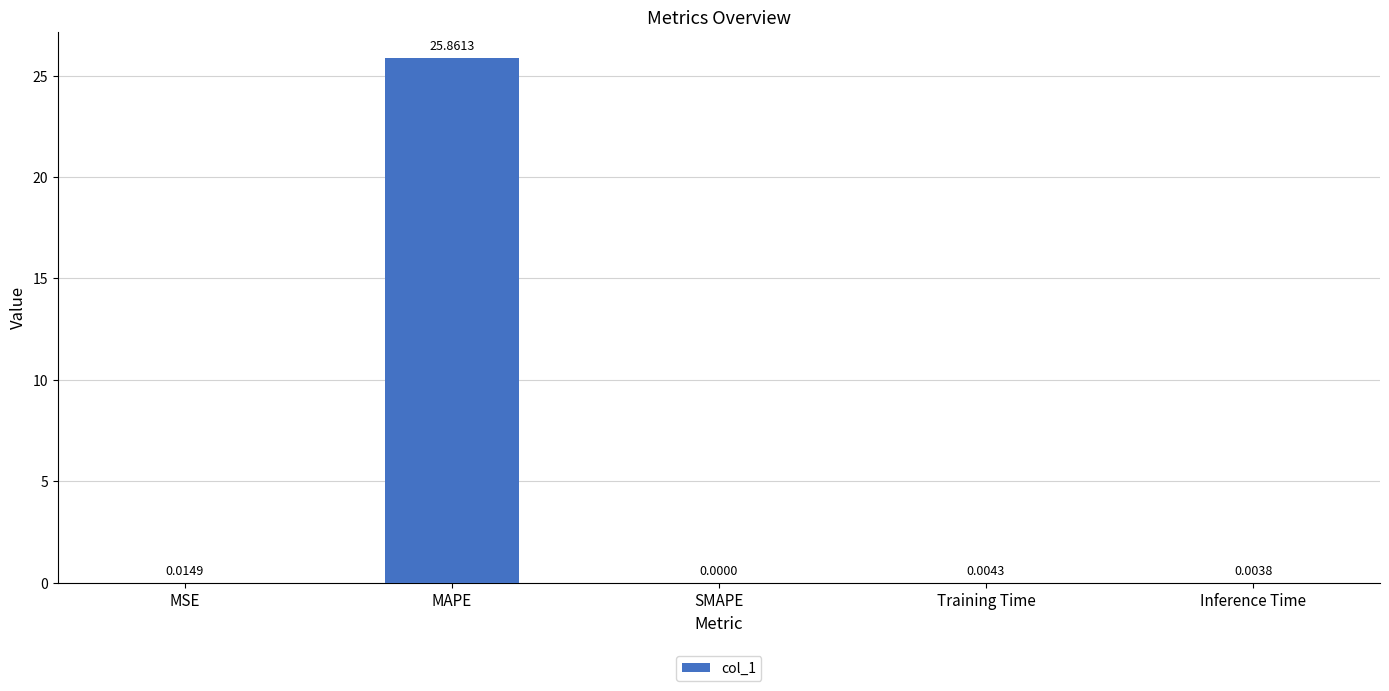

Which has a higher value, MAPE or Inference Time?

MAPE